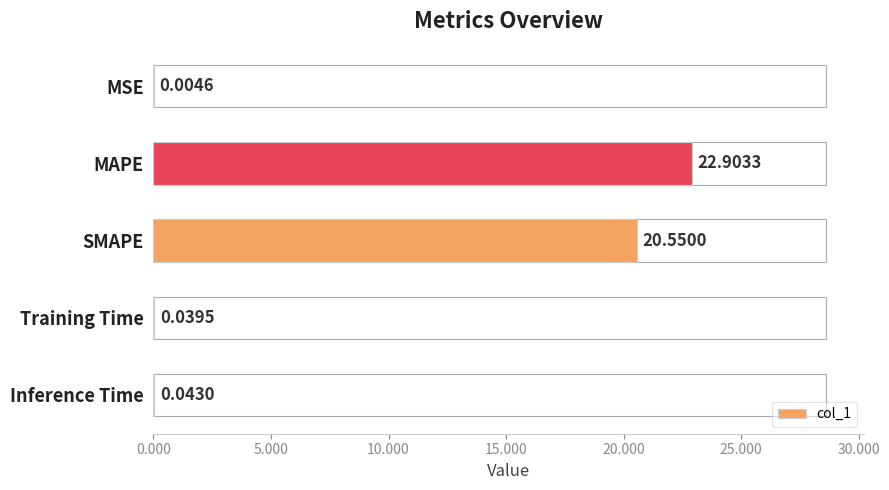

Which has a higher value, MAPE or SMAPE?

MAPE